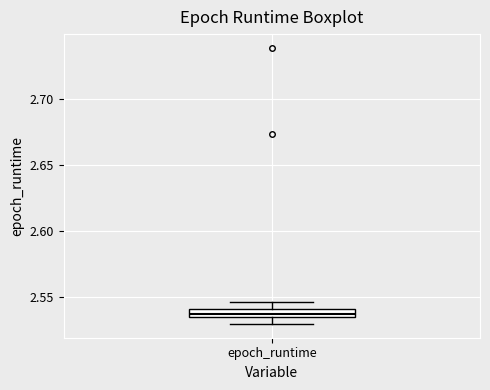

Where does the lower whisker of the box for epoch_runtime end on the y-axis? The values are not printed on the chart, so give them approximately, as read against the axis.

2.530